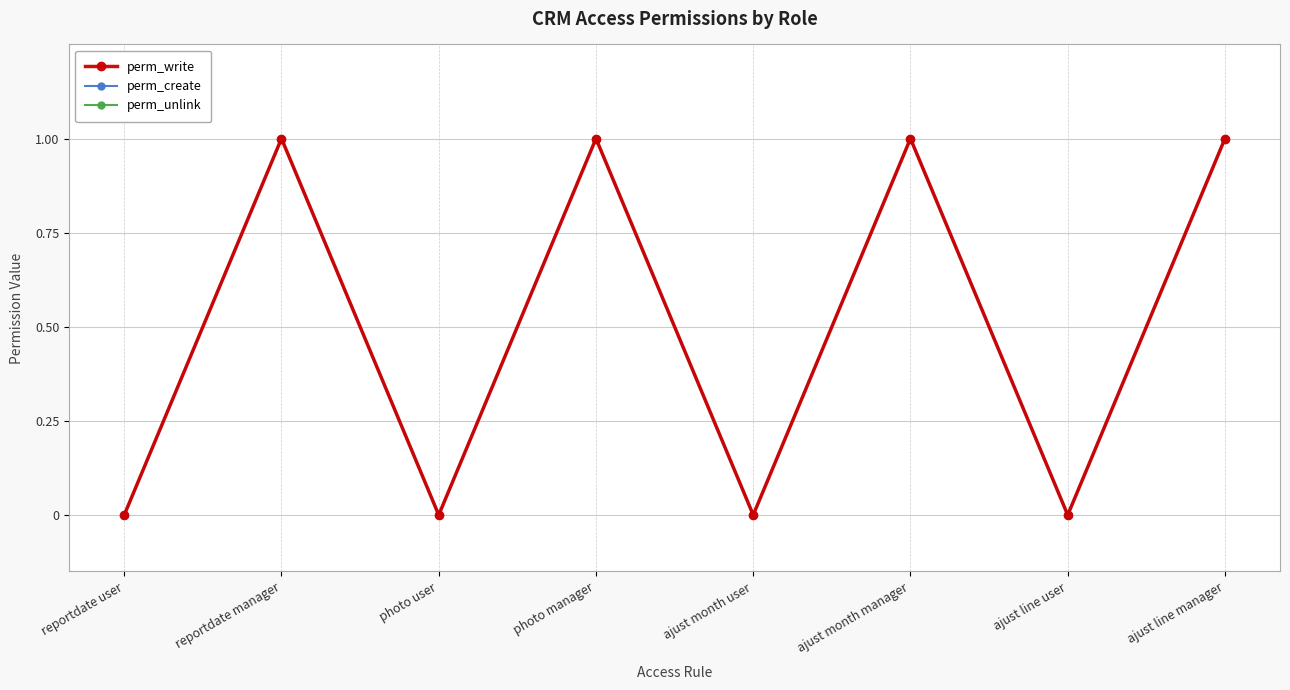

Rank the series at ajust line manager from lowest to highest value.

perm_write, perm_create, perm_unlink